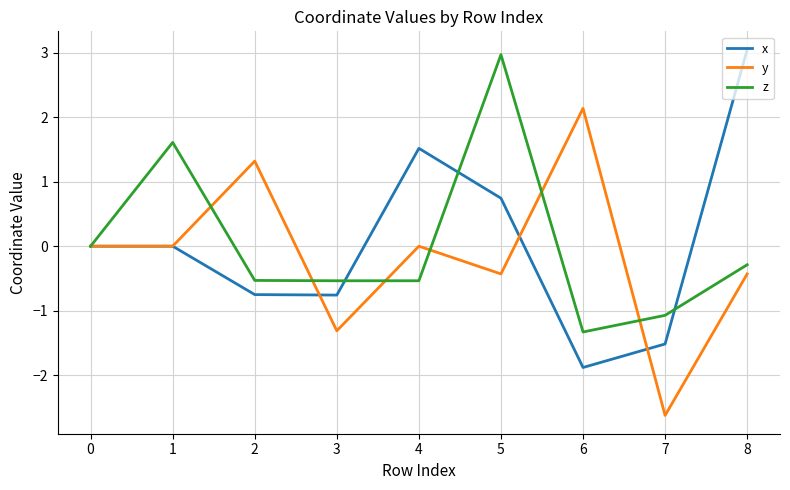

Which series ends up on top after the final intersection of z and x?

x